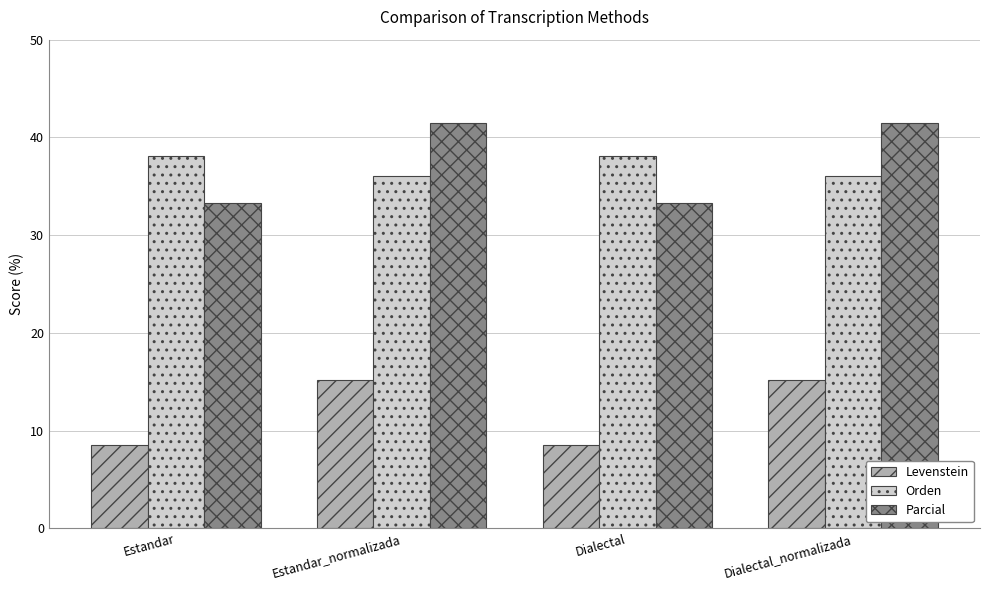

Does the chart contain any negative values?

No